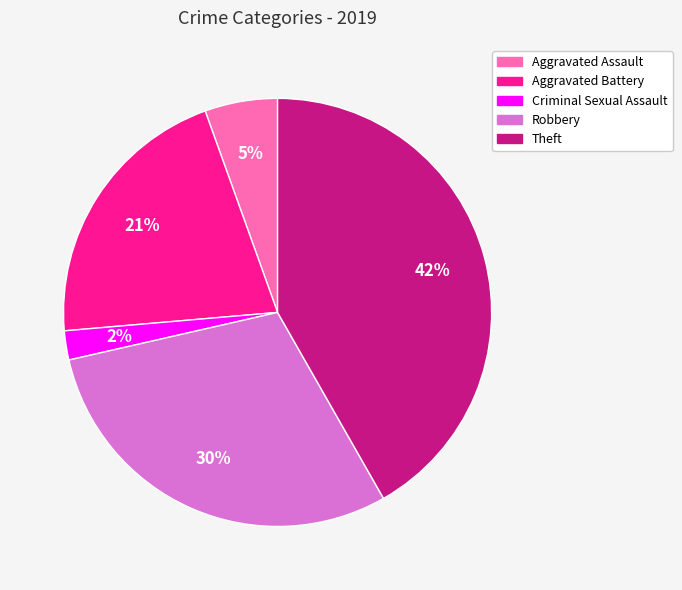

The Robbery slice represents 30% of the pie. True or false?

True